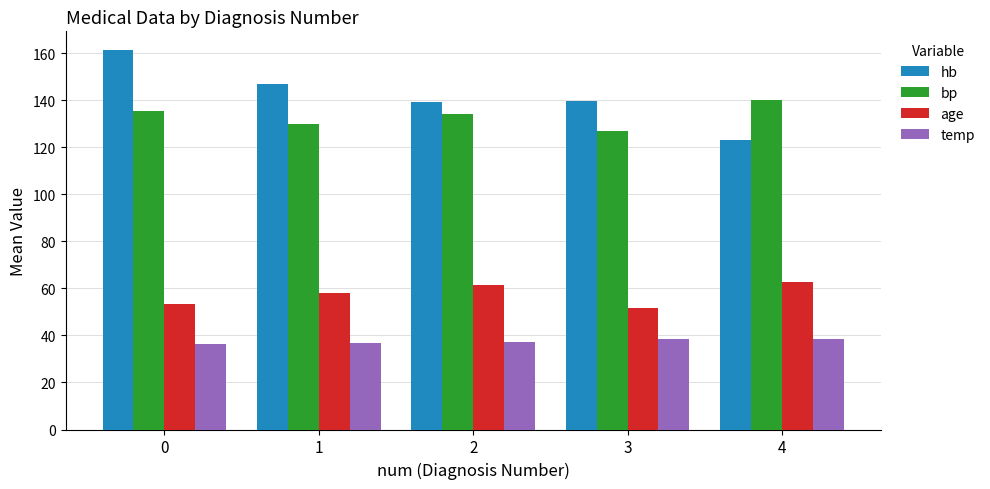

What is the value of the hb bar at the 4th from the left?

139.8